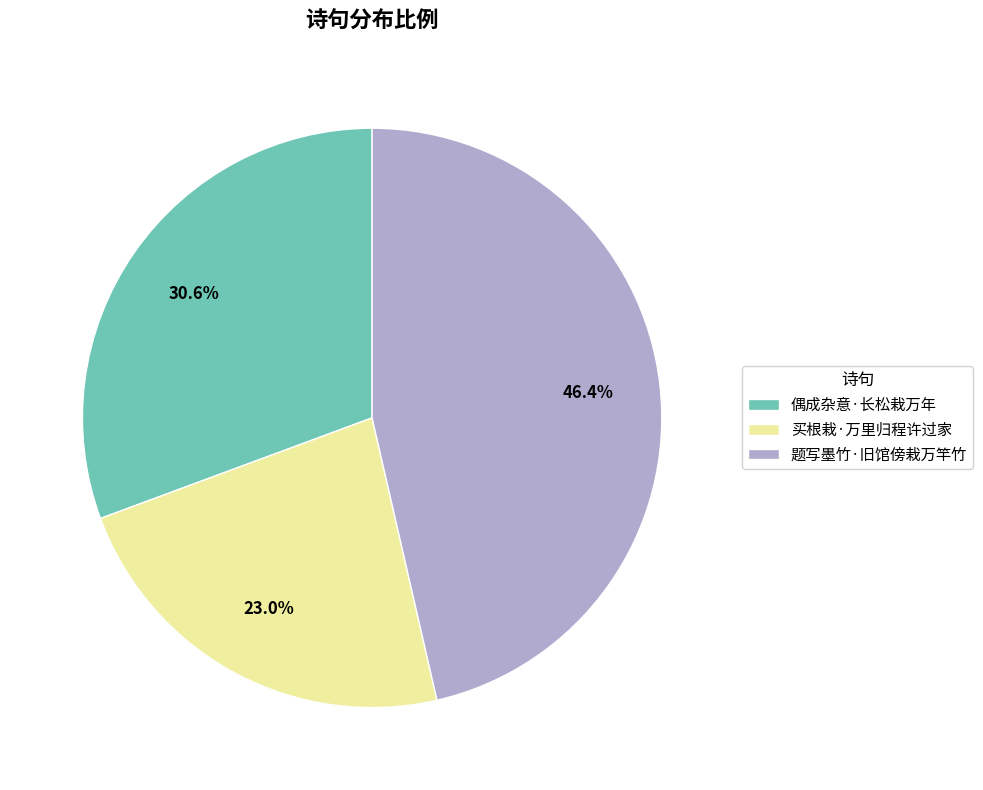

To the nearest percent, what portion does 题写墨竹·旧馆傍栽万竿竹 represent?

46%